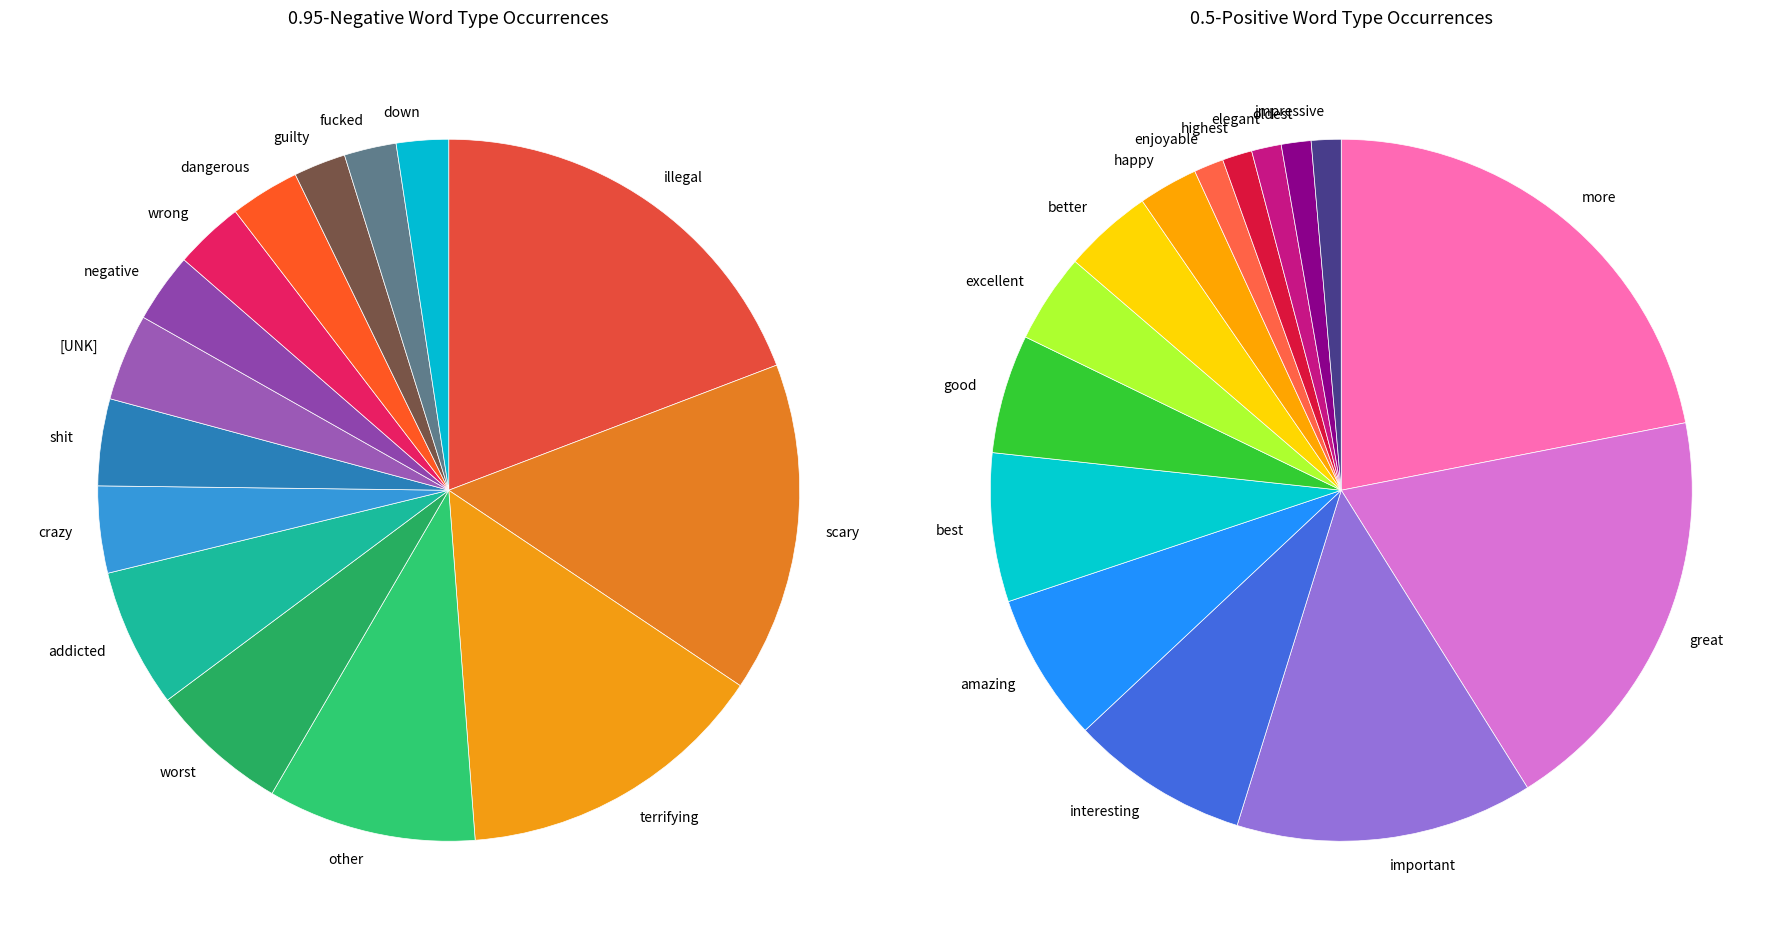

True or false: fucked accounts for 2% of the total.

True